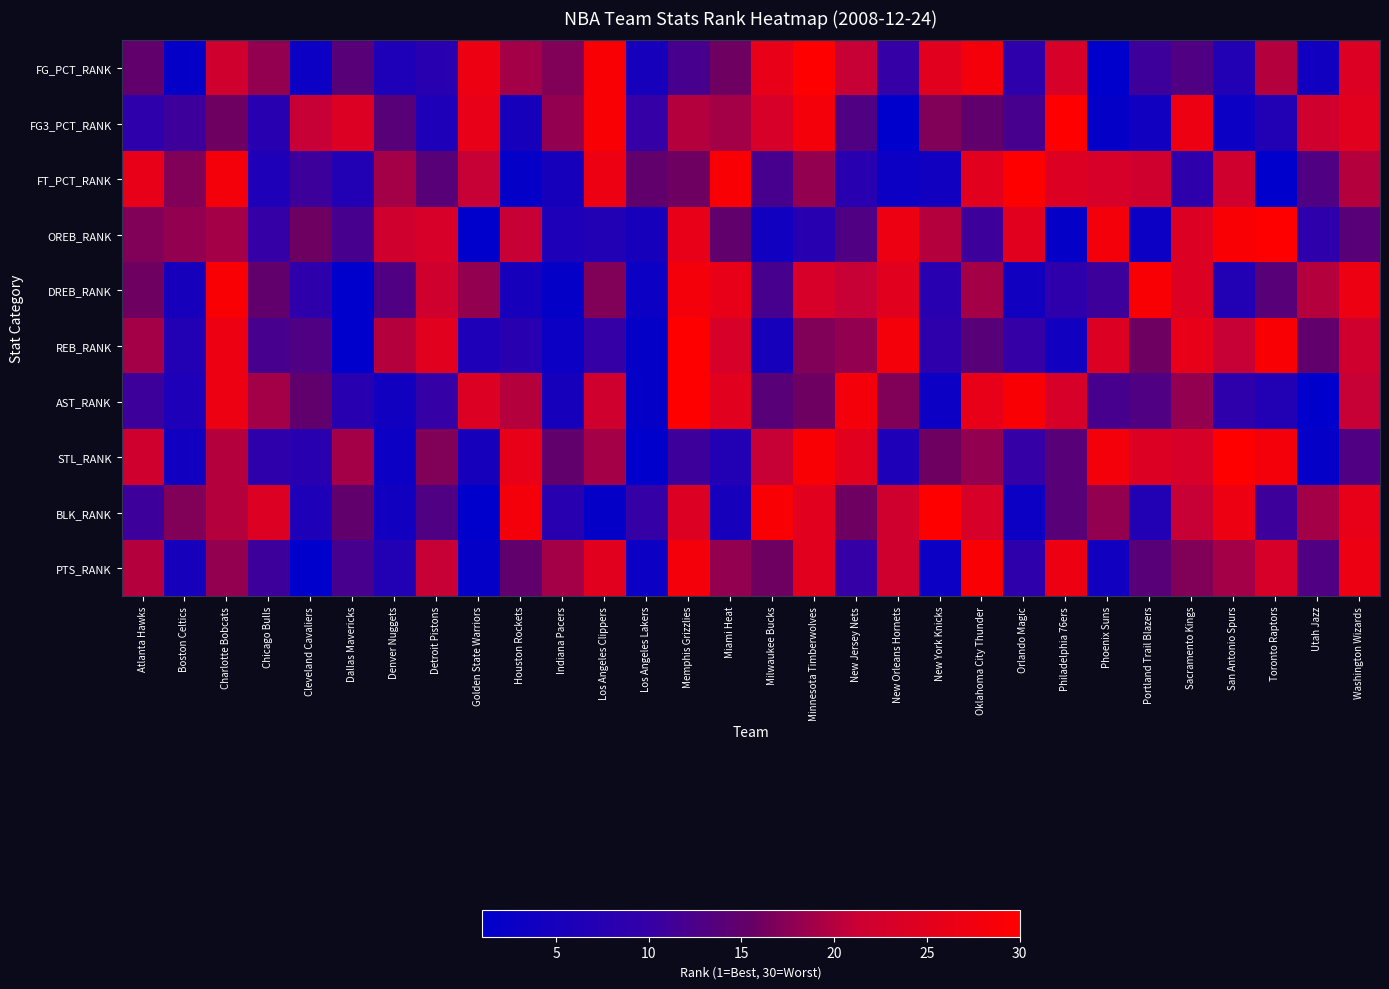

Which has a higher value, Charlotte Bobcats or Phoenix Suns?

Charlotte Bobcats